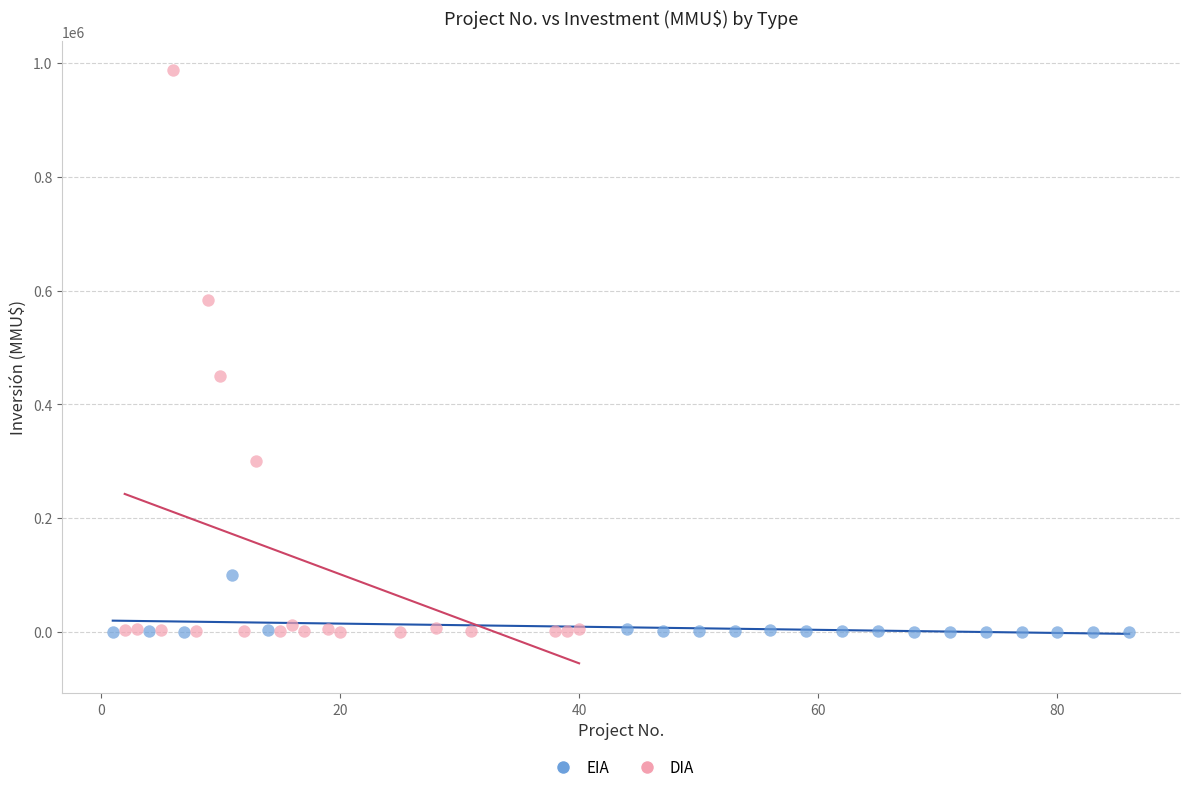

Which series contains the highest Y value?

DIA